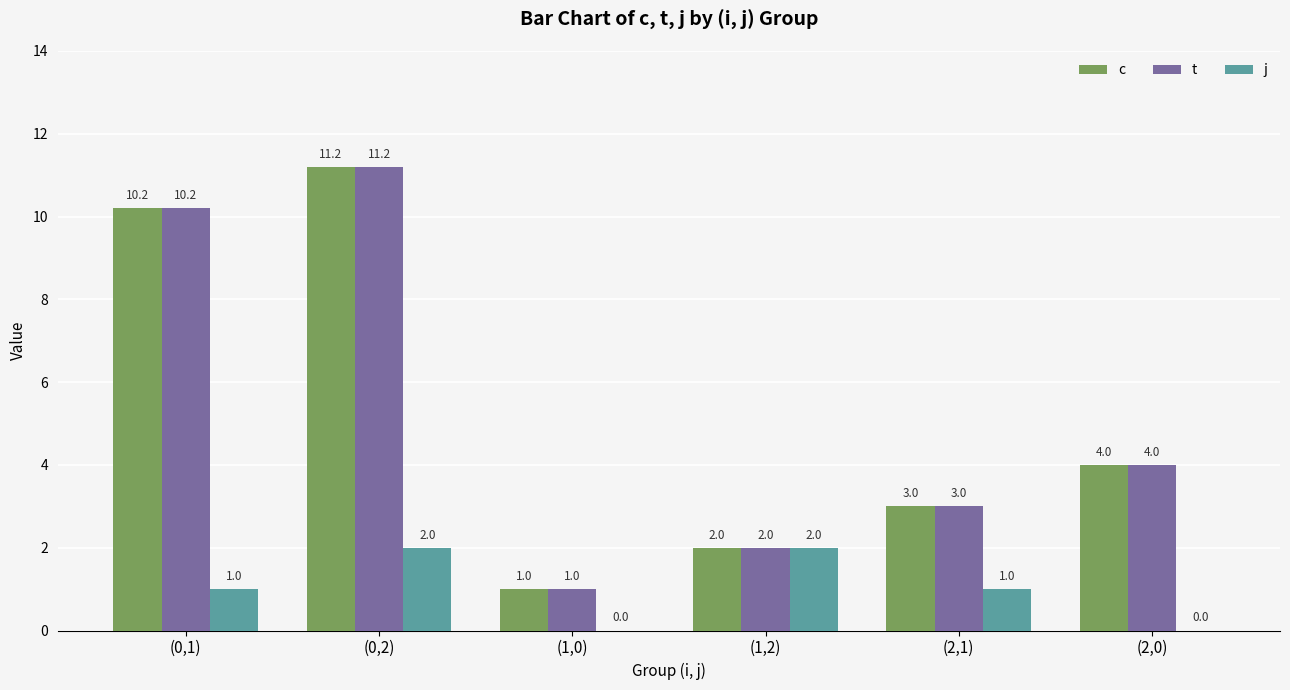

Which category has the highest value across all series?

(0,2)